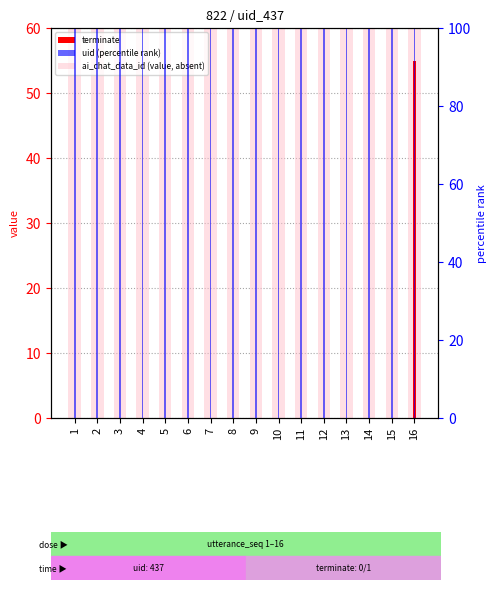

At which label does ai_chat_data_id reach its peak?

1